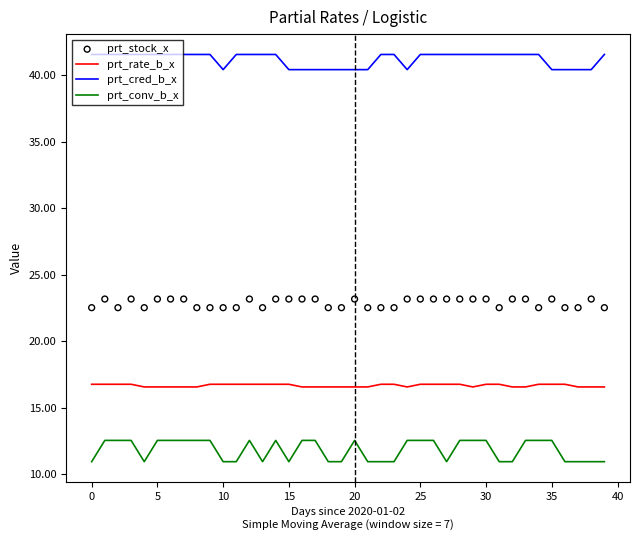

What are all the series names shown in the legend?

prt_rate_b_x, prt_cred_b_x, prt_conv_b_x, prt_stock_x